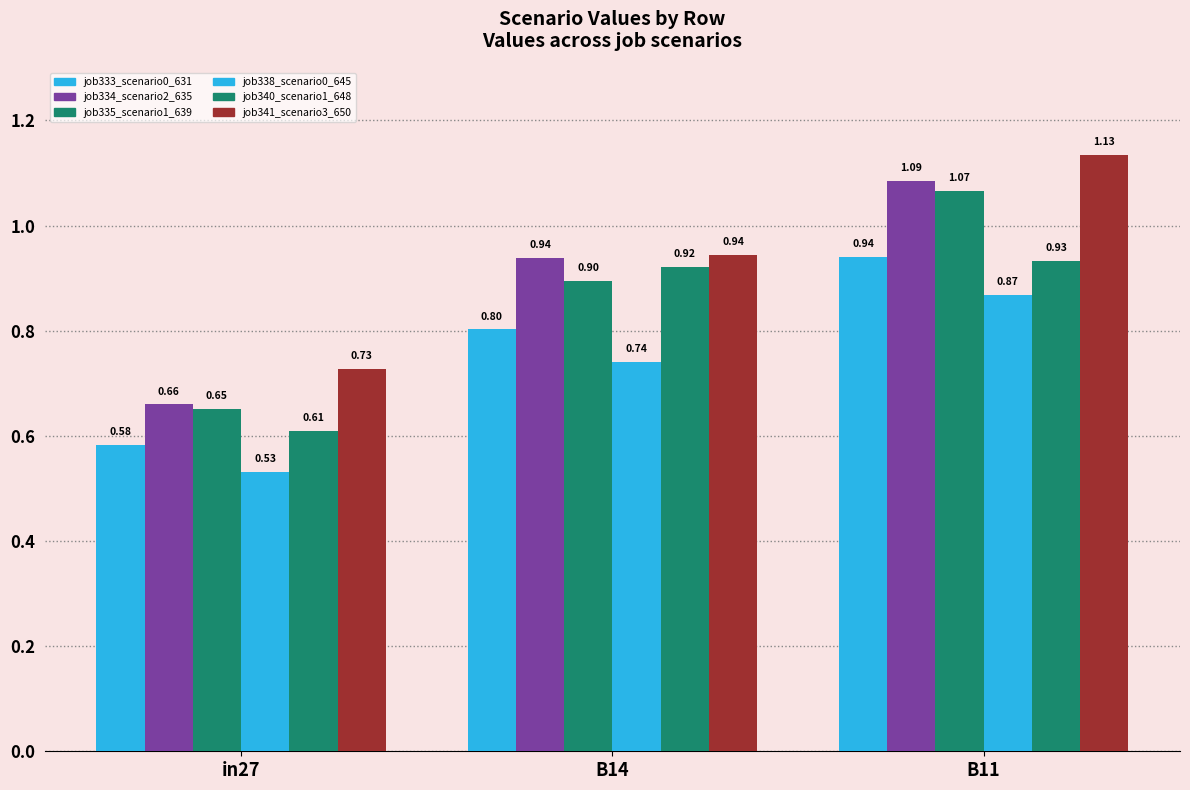

Which series has the largest total across all categories?

job341_scenario3_650